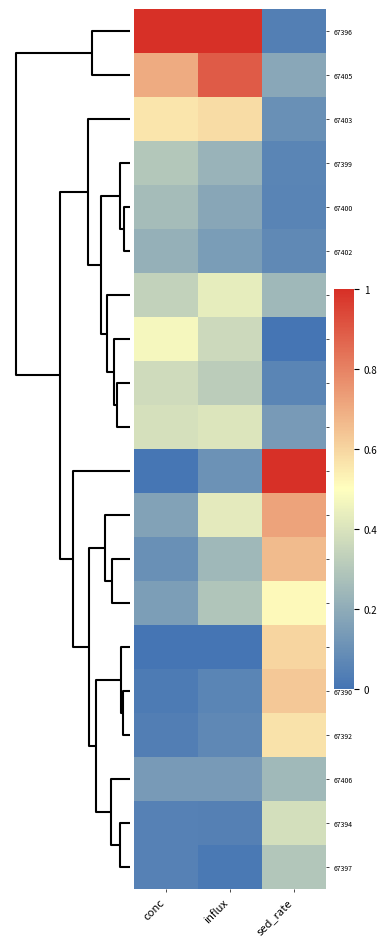

Reading left to right, list all the values displayed in this chart.

67396: conc=1.0	influx=1.0	sed_rate=0.0
67405: conc=0.7	influx=0.9	sed_rate=0.2
67403: conc=0.6	influx=0.6	sed_rate=0.1
67399: conc=0.3	influx=0.2	sed_rate=0.1
67400: conc=0.3	influx=0.2	sed_rate=0.1
67402: conc=0.2	influx=0.1	sed_rate=0.1
67395: conc=0.3	influx=0.4	sed_rate=0.2
67398: conc=0.5	influx=0.4	sed_rate=0.0
67401: conc=0.4	influx=0.3	sed_rate=0.1
67404: conc=0.4	influx=0.4	sed_rate=0.1
67388: conc=0.0	influx=0.1	sed_rate=1.0
67387: conc=0.2	influx=0.4	sed_rate=0.7
67389: conc=0.1	influx=0.2	sed_rate=0.7
67393: conc=0.2	influx=0.3	sed_rate=0.5
67391: conc=0.0	influx=0.0	sed_rate=0.6
67390: conc=0.0	influx=0.1	sed_rate=0.6
67392: conc=0.0	influx=0.1	sed_rate=0.6
67406: conc=0.1	influx=0.1	sed_rate=0.2
67394: conc=0.1	influx=0.0	sed_rate=0.4
67397: conc=0.0	influx=0.0	sed_rate=0.3